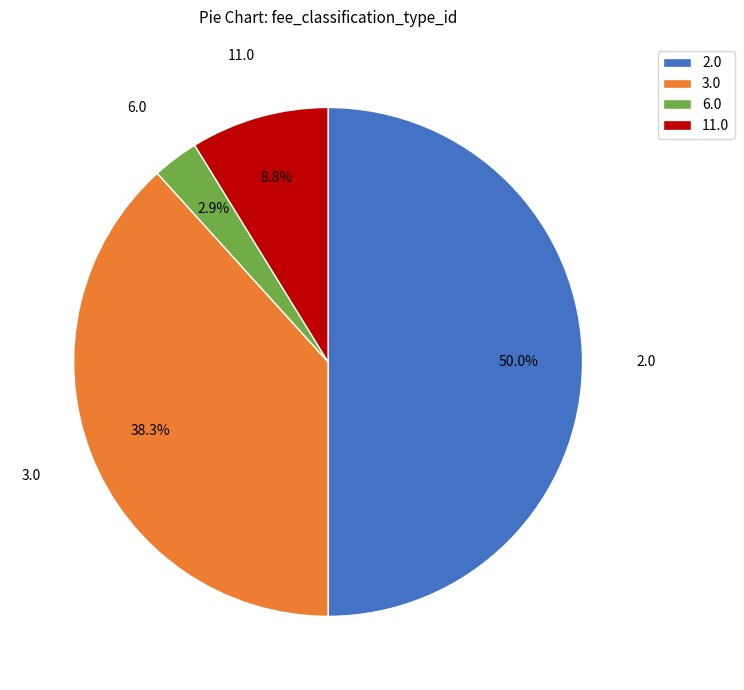

Combined, what portion of the pie is 2.0 and 6.0?

52.9%